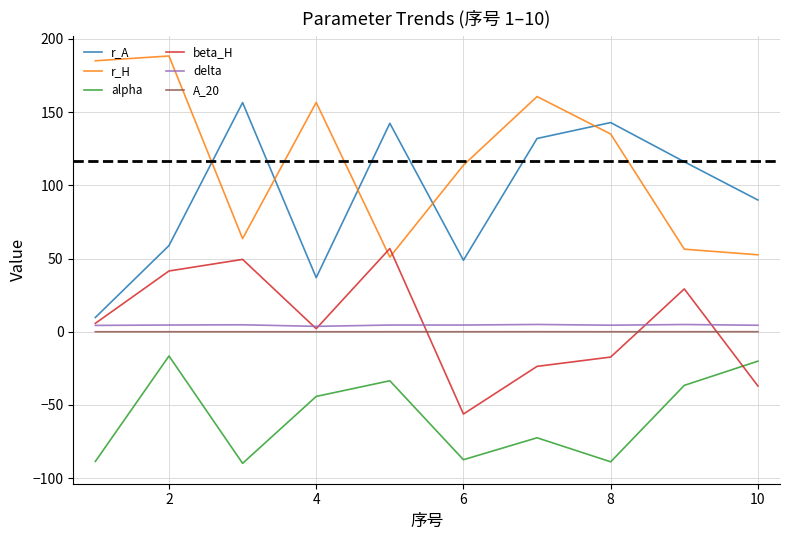

What is the lowest value of the r_A series?

9.8